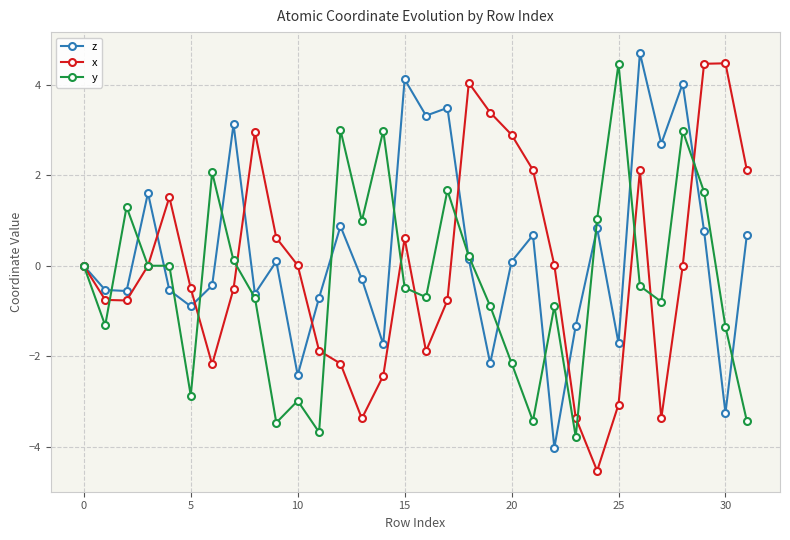

Does the chart display data point markers on the line(s)?

Yes